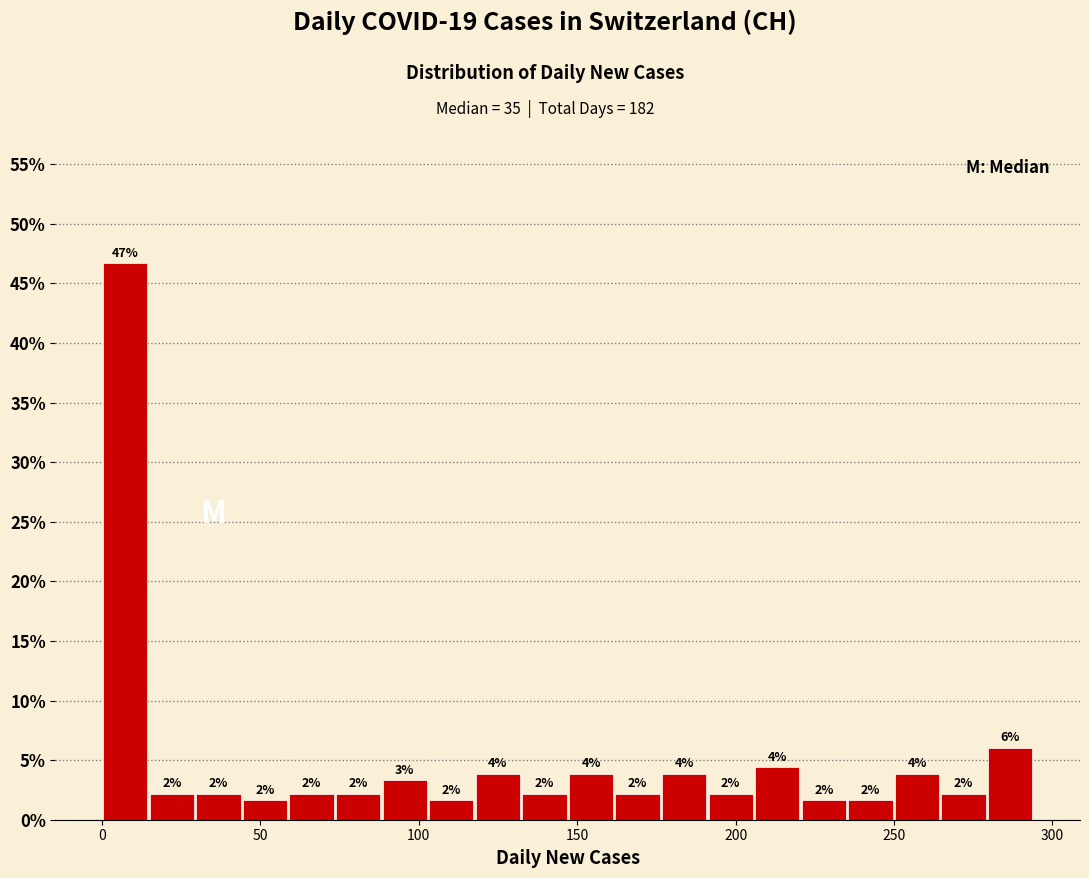

Around what value on the x-axis is the tallest bar? Give the approximate position of its centre, as read against the axis.

5